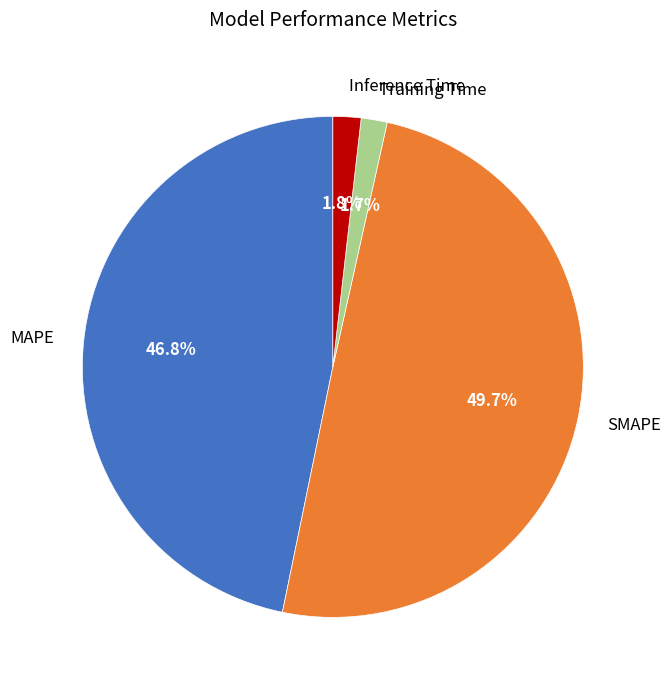

Is there a majority slice in this chart?

No